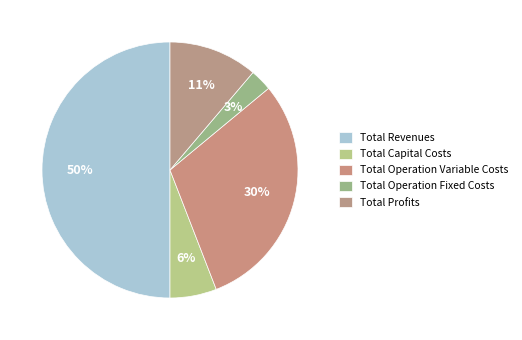

Count the number of slices in the pie.

5